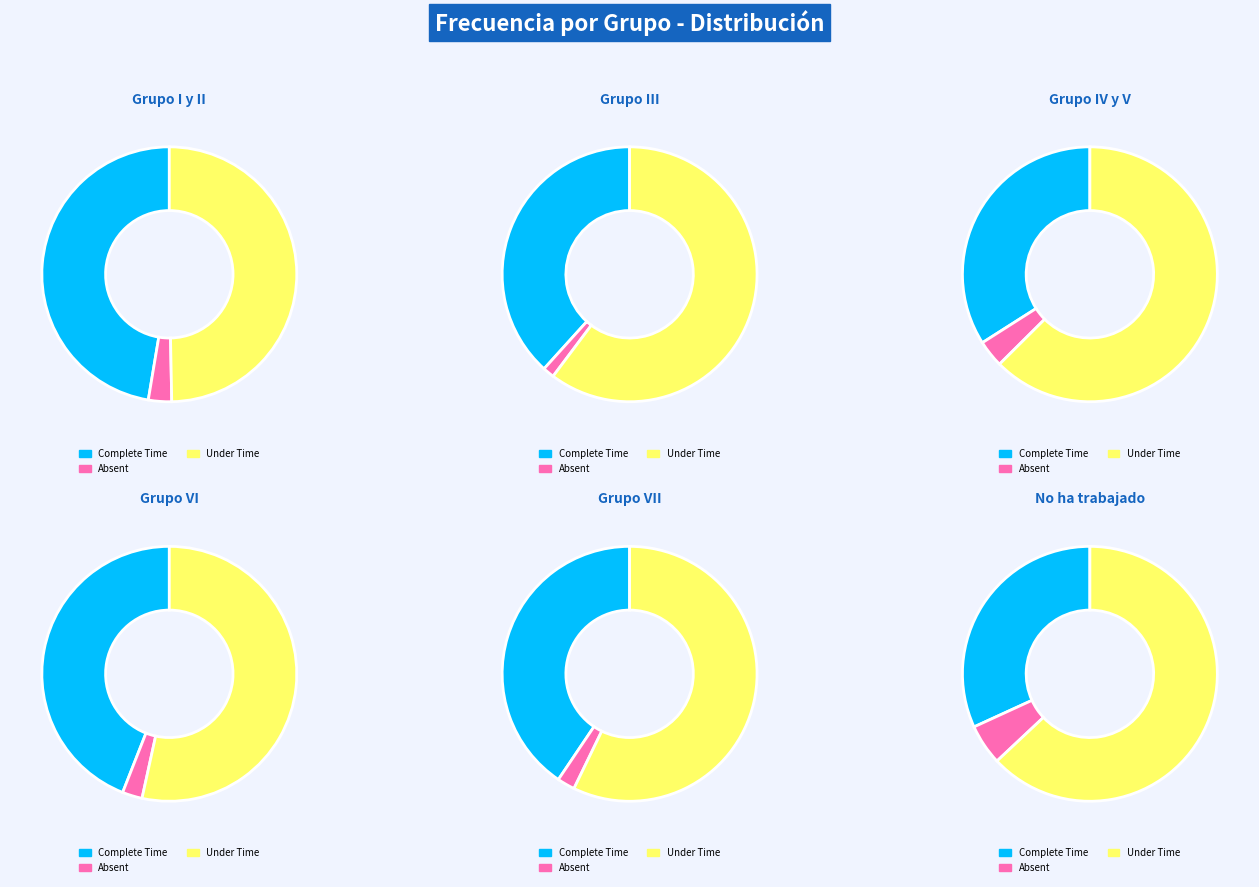

To the nearest percent, what is the difference between the largest and smallest slice percentages?

46%